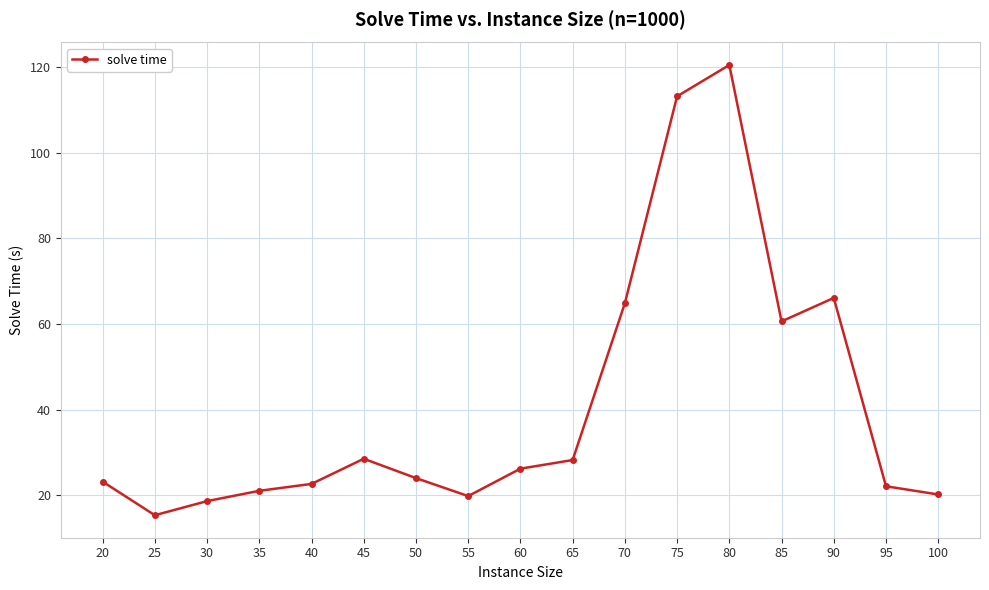

Where is the first local minimum?

25